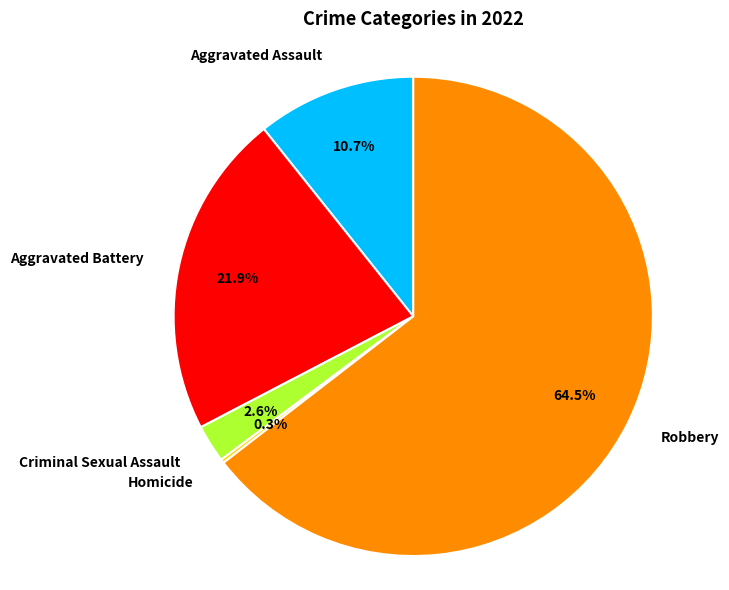

Does Aggravated Assault account for over 50% of the chart?

No